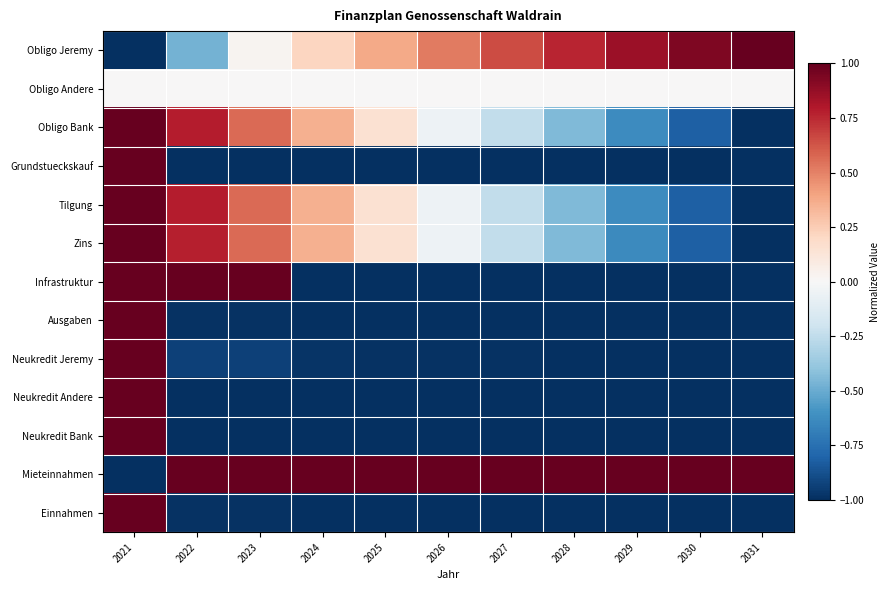

Which series has the largest total across all categories?

Mieteinnahmen